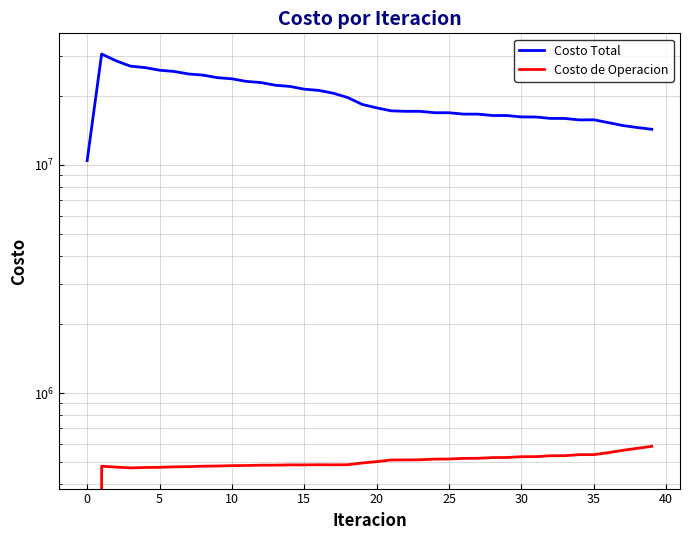

How many interior local peaks does the Costo Total series have?

2